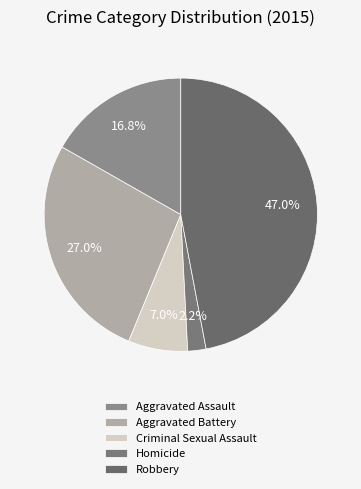

To the nearest percent, what is the combined percentage of Criminal Sexual Assault and Homicide?

9%